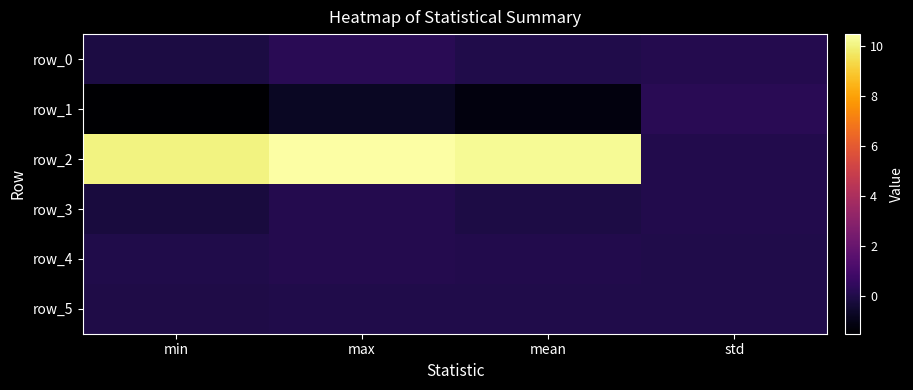

List the labels in order of row_5 value, smallest first.

min, mean, max, std